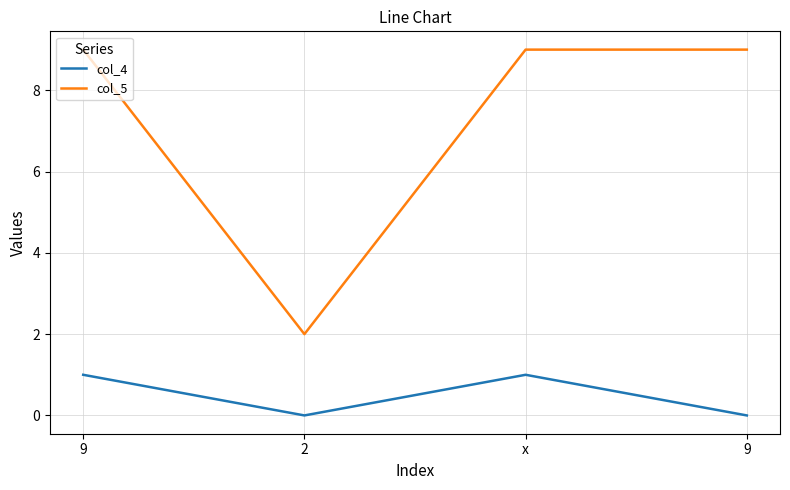

Does the chart have visible grid lines?

Yes